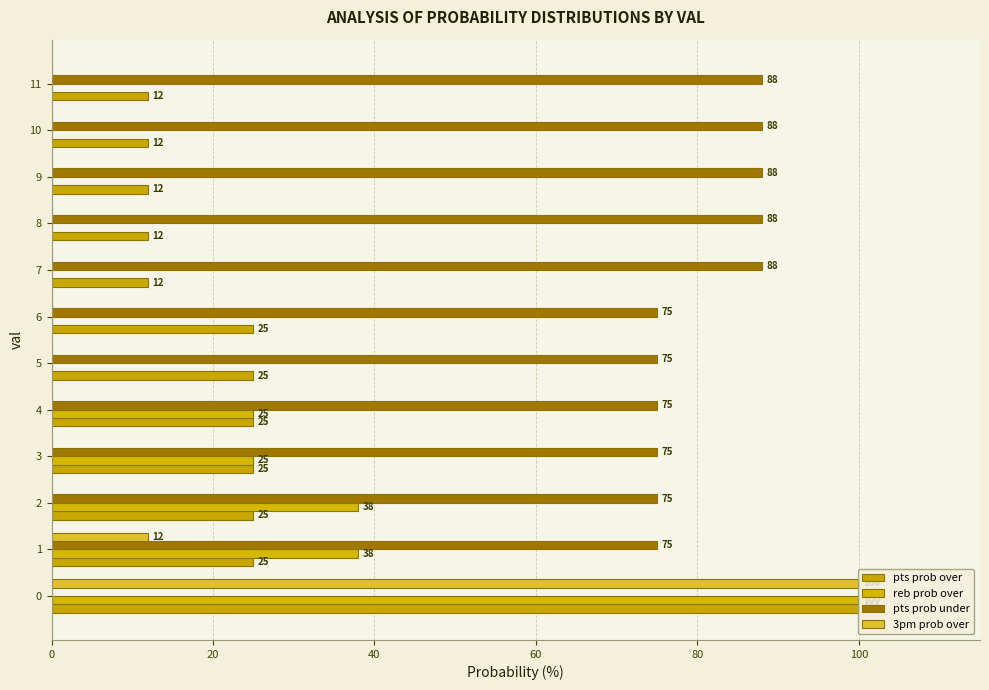

How many values in the 3pm prob over series exceed 0?

2